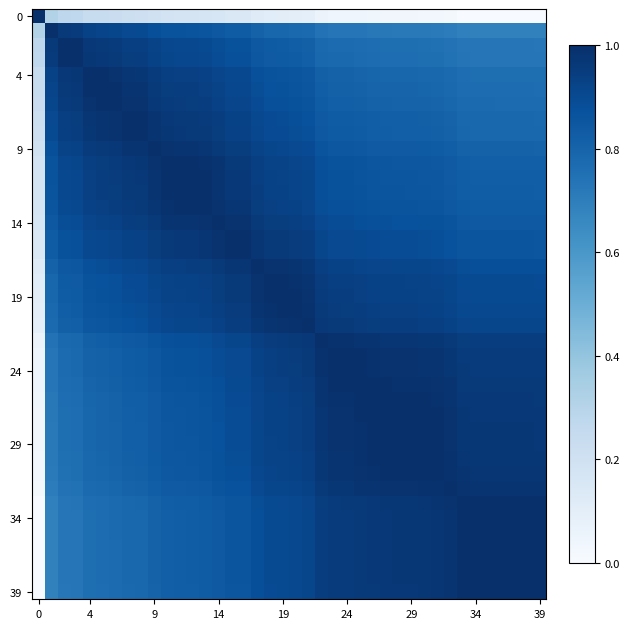

At which category does the chart reach its minimum across all series?

39